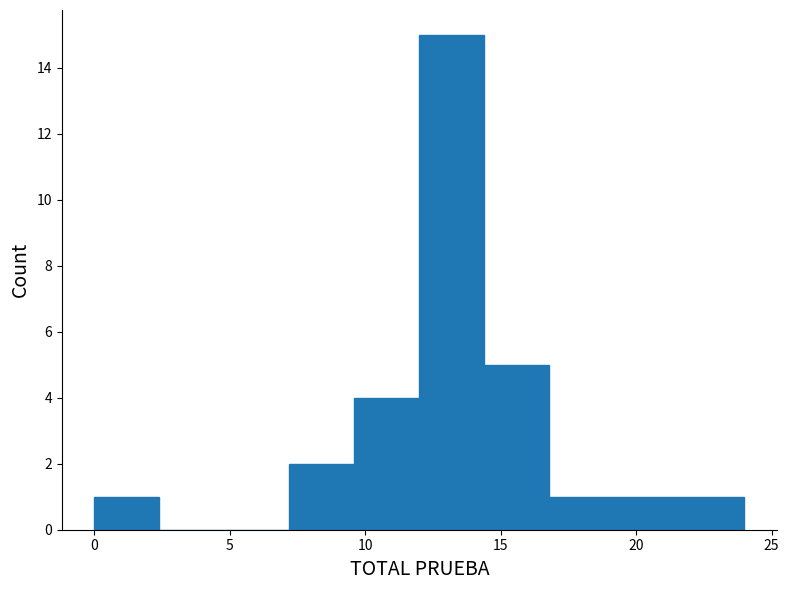

How tall is the bar that spans 21.6 to 24.0 on the x-axis? Neither the bar edges nor the heights are printed on the chart, so give them approximately, as read against the axes.

1